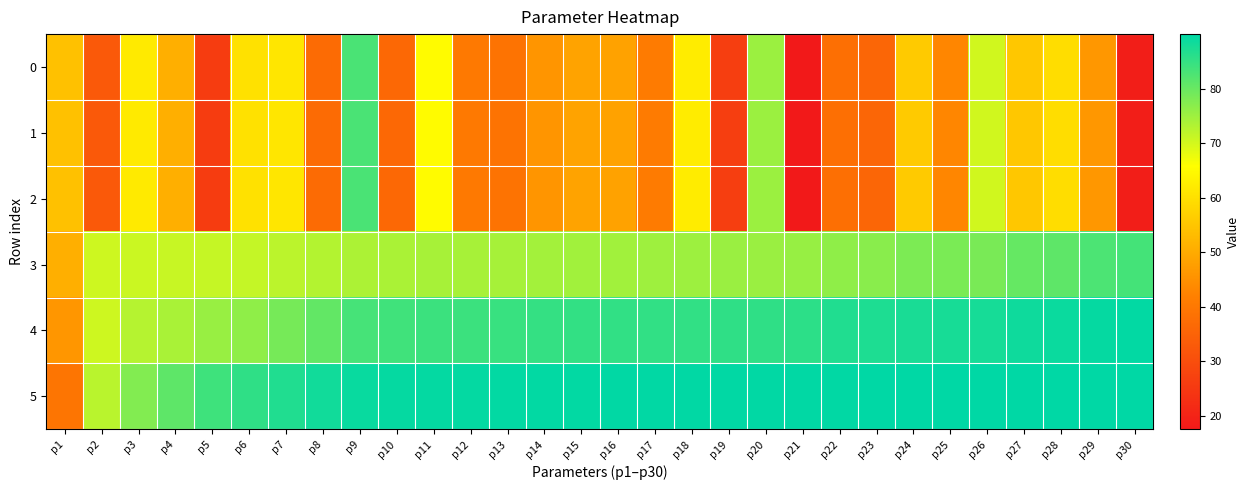

What is the total value across all series at p18?

437.0